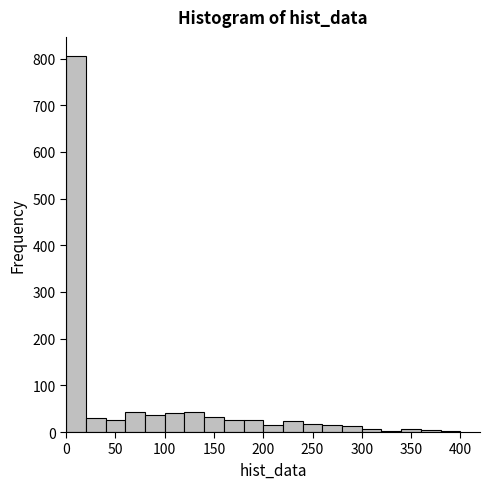

Reading left to right, transcribe this chart: for each bar, give the range it covers on the x-axis and its height. The values are not printed on the chart, so give them approximately, as read against the axis.

0 to 20: 810
20 to 40: 30
40 to 60: 30
60 to 80: 40
80 to 100: 40
100 to 120: 40
120 to 140: 40
140 to 160: 30
160 to 180: 30
180 to 200: 30
200 to 220: 10
220 to 240: 20
240 to 260: 20
260 to 280: 10
280 to 300: 10
300 to 320: under 10
320 to 340: under 10
340 to 360: under 10
360 to 380: under 10
380 to 400: under 10